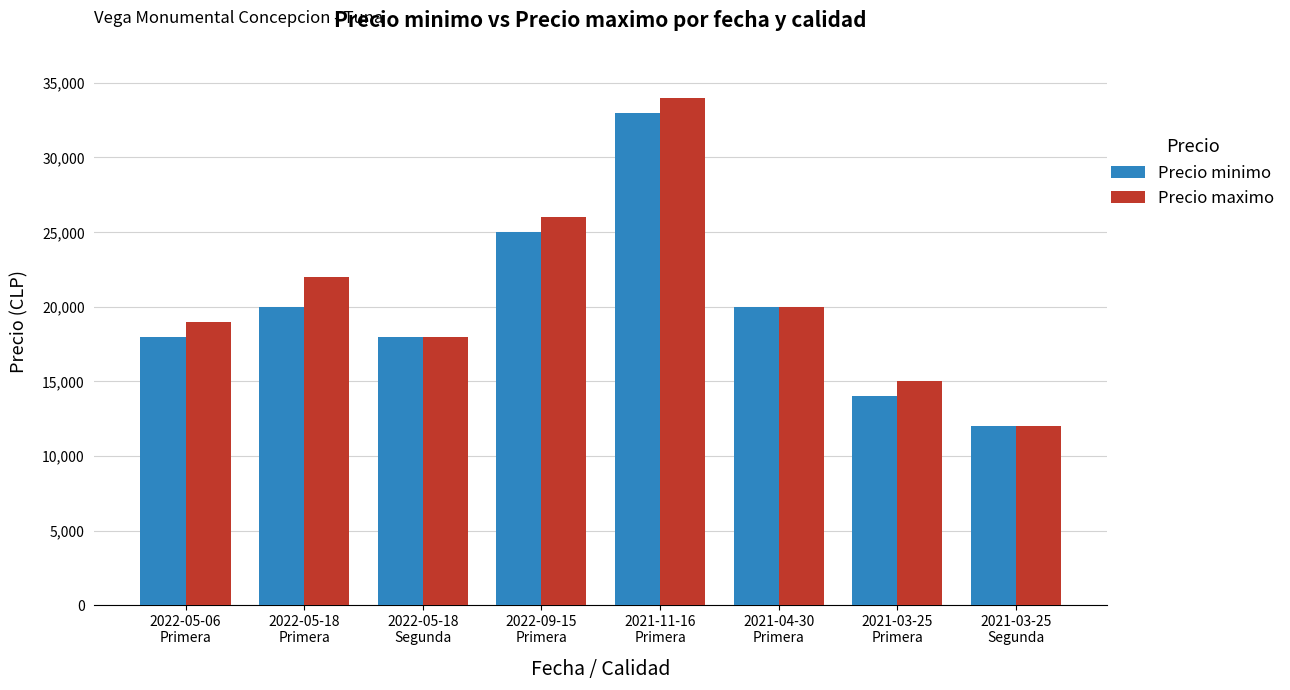

What is the difference between the maximum and minimum values in the Precio maximo series?

22000